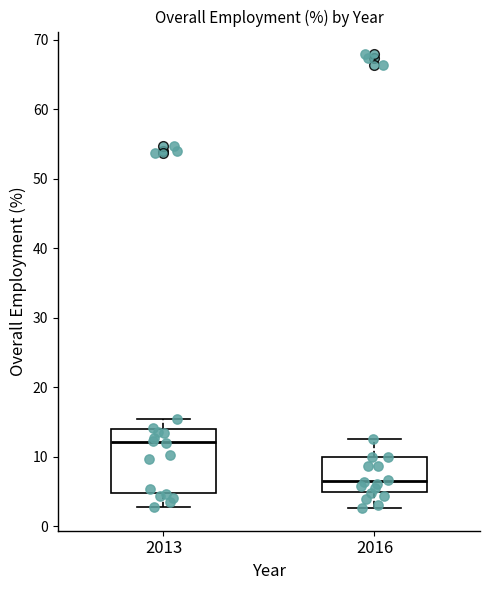

Reading left to right, read every box against the y-axis: the position of its median line, the range the box covers, and the ends of its whiskers. The values are not printed on the chart, so give them approximately, as read against the axis.

2013: median 12, box 5 to 14, whiskers 3 to 15
2016: median 6, box 5 to 10, whiskers 3 to 13